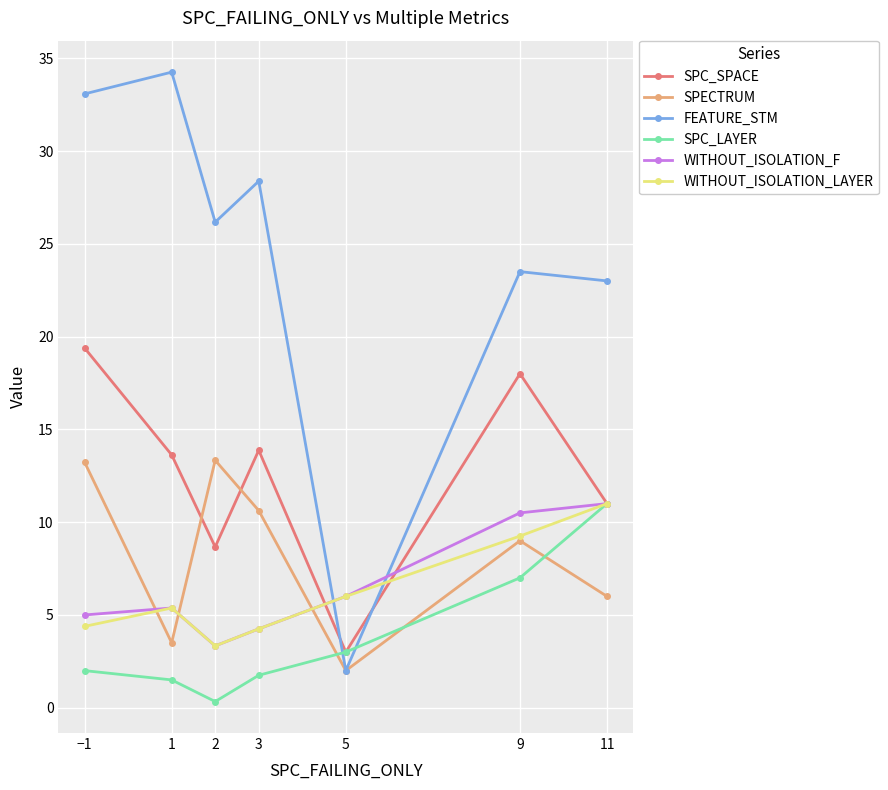

In SPC_SPACE, how many points are higher than both neighbors (excluding endpoints)?

2